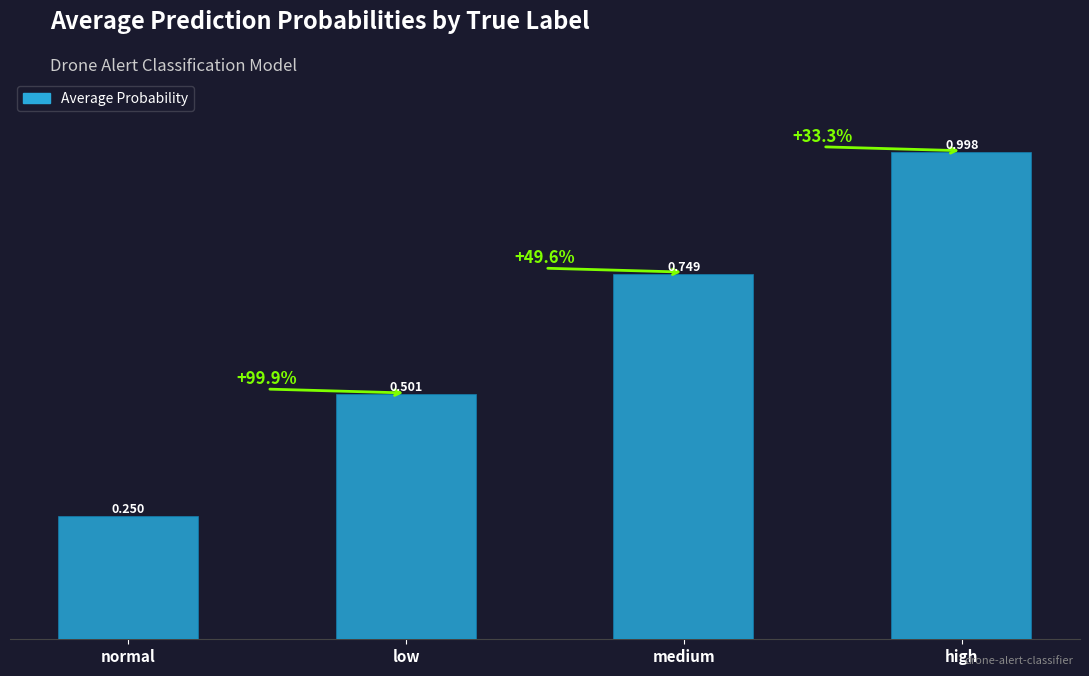

Rank the categories by value from highest to lowest.

high, medium, low, normal